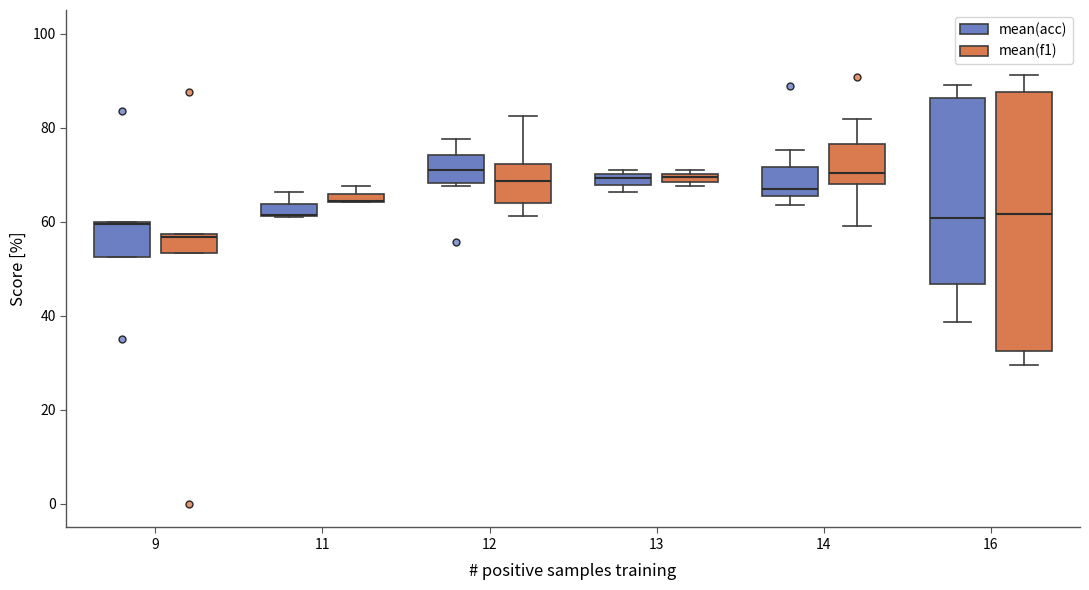

Which box is the tallest, from its lower edge to its upper edge?

16 (mean(f1))